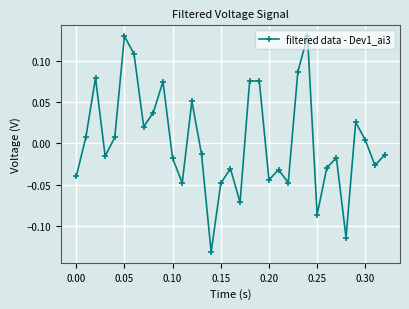

True or false: the data has more than 0 interior local peaks.

True